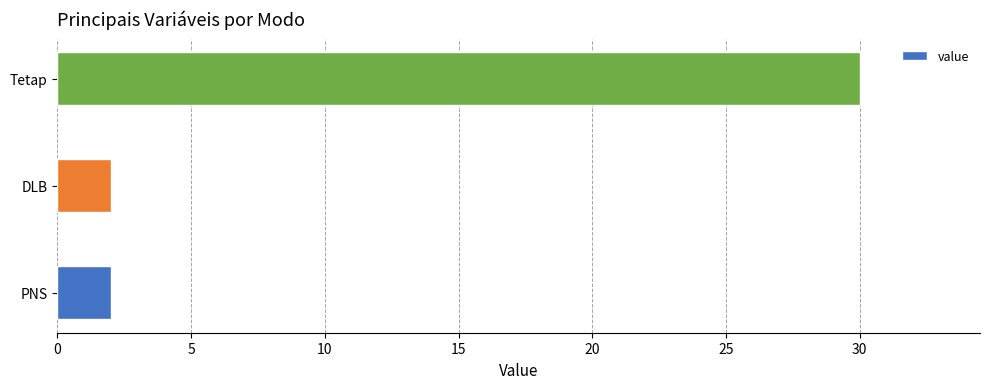

What is the average value?

11